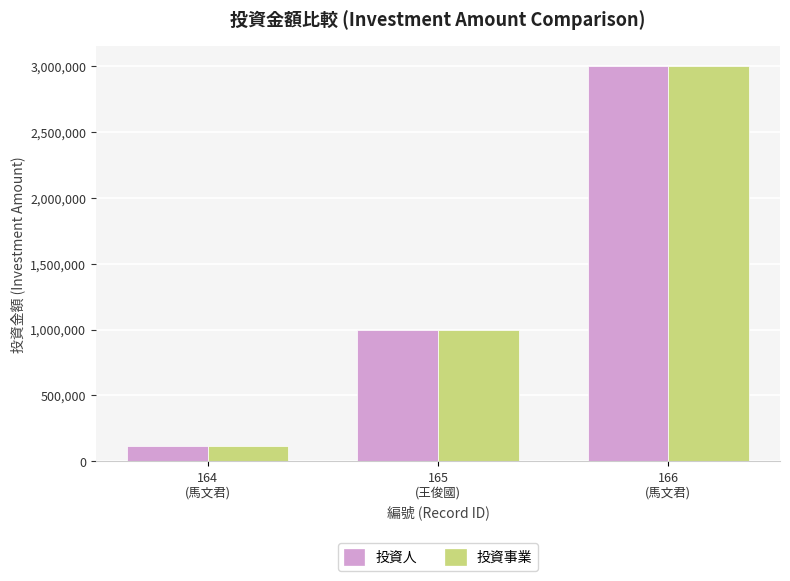

Rank the categories by 投資人 value from highest to lowest.

166
(馬文君), 165
(王俊國), 164
(馬文君)